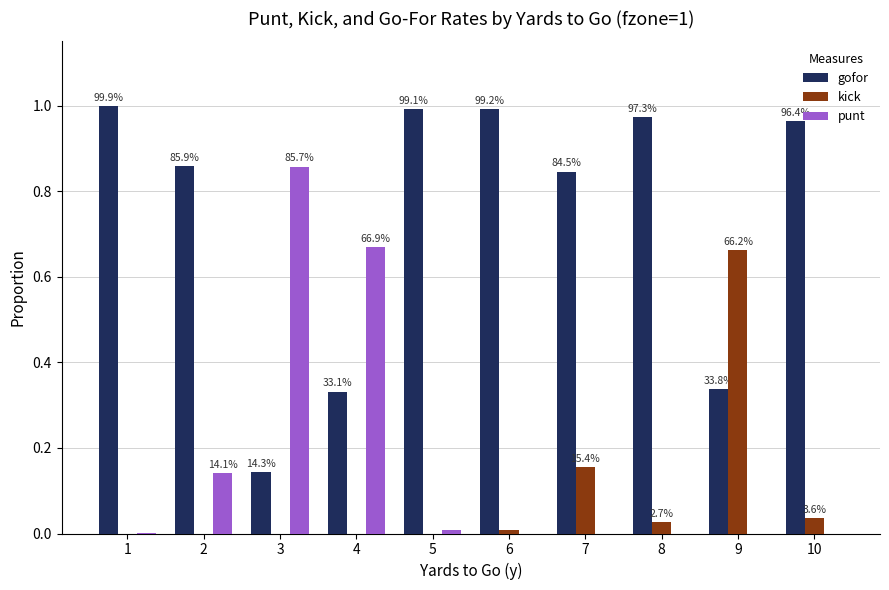

What is the value of the punt bar at the 2nd from the left?

0.1